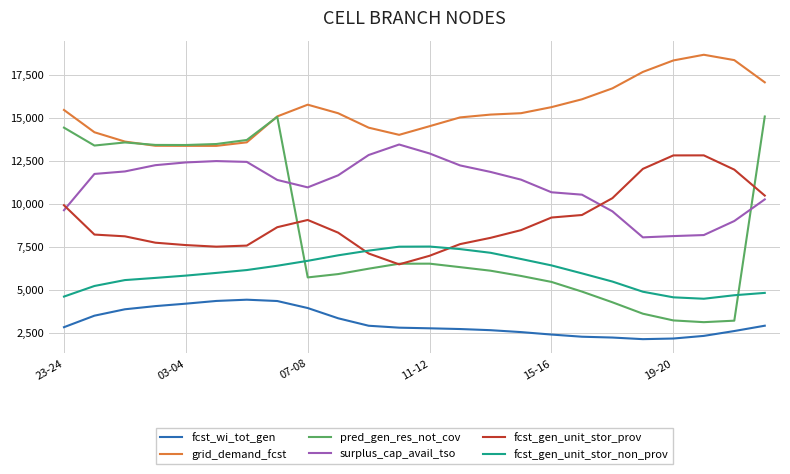

Count the number of categories in the chart.

24